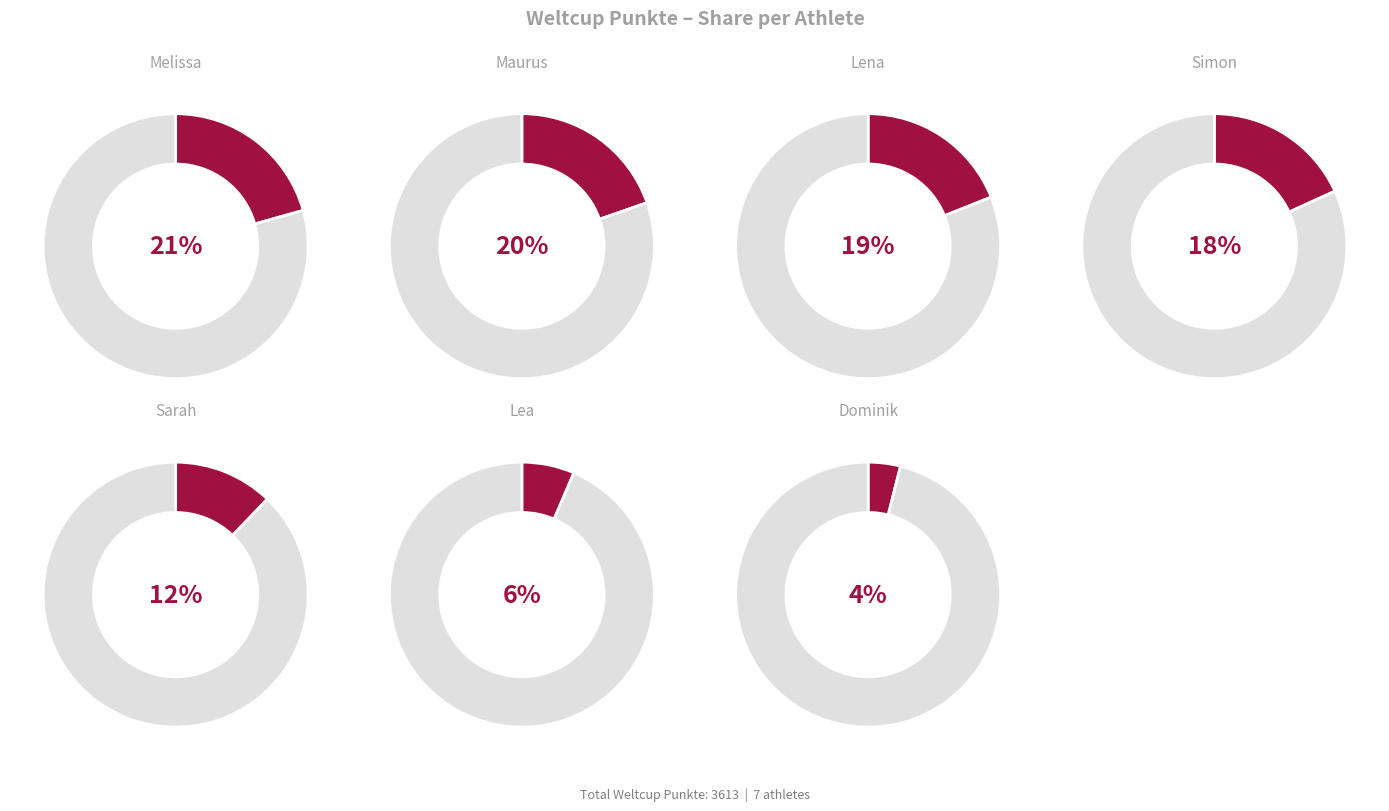

Is Sarah the majority of the pie?

No